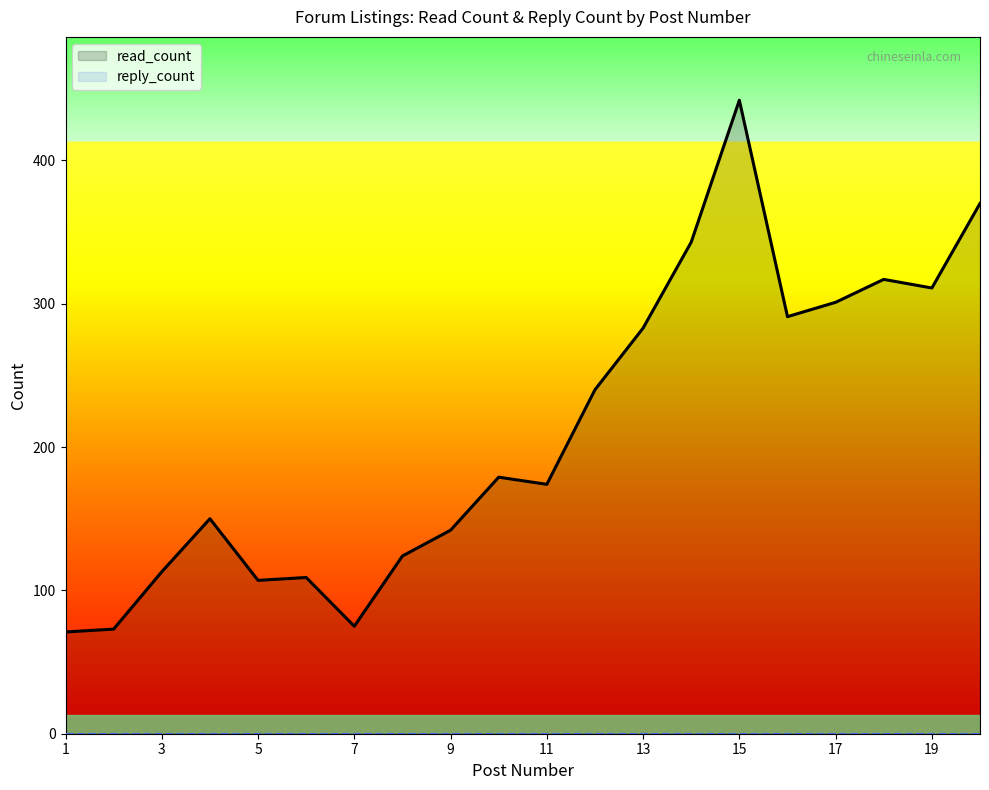

In read_count, how many points are higher than both neighbors (excluding endpoints)?

5